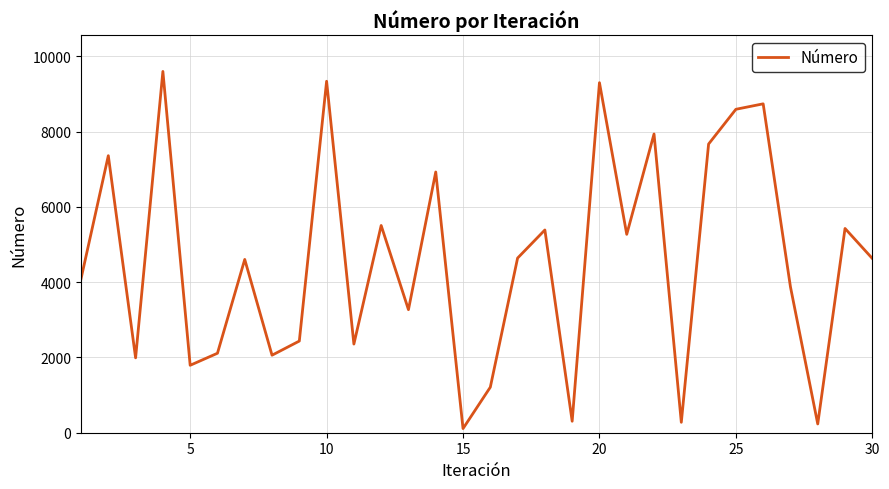

What is the difference between the maximum and minimum values?

9491